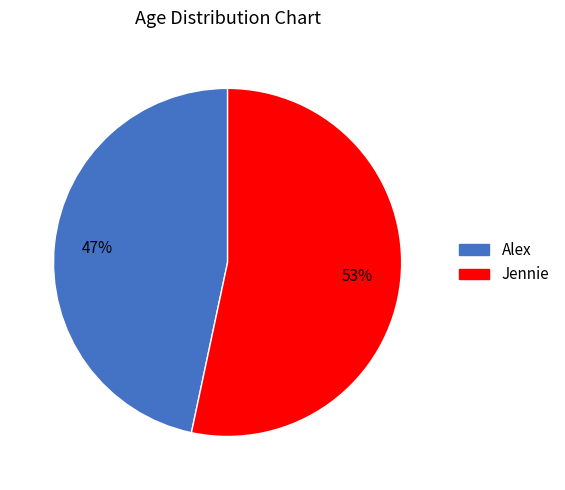

True or false: Alex accounts for 47% of the total.

True